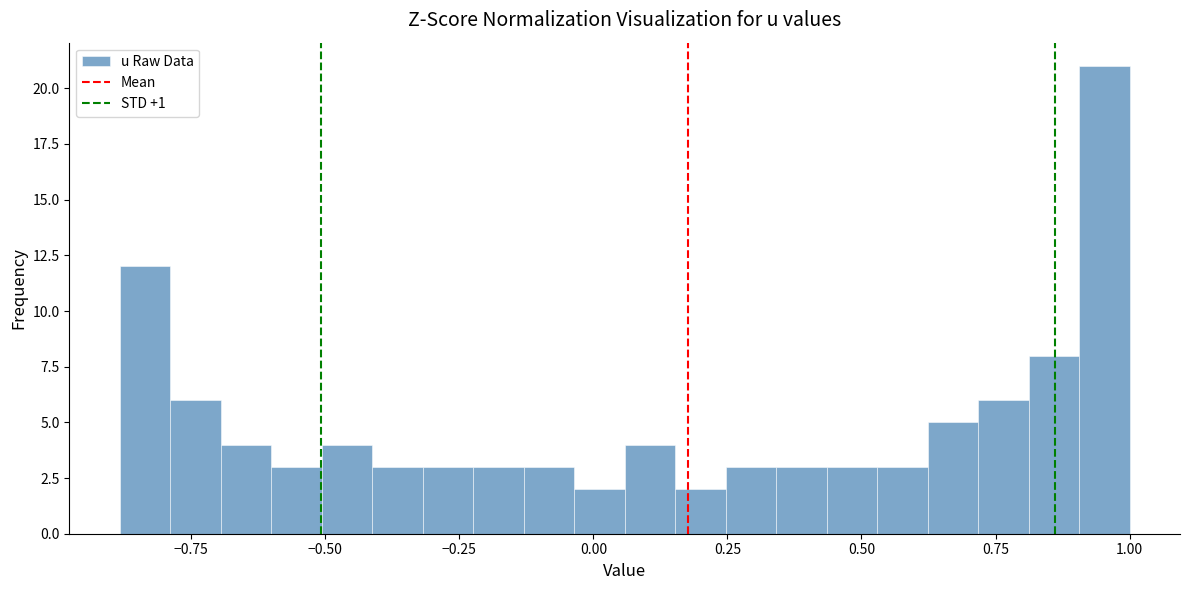

Read against the x-axis, roughly where is the centre of the tallest bar?

0.95